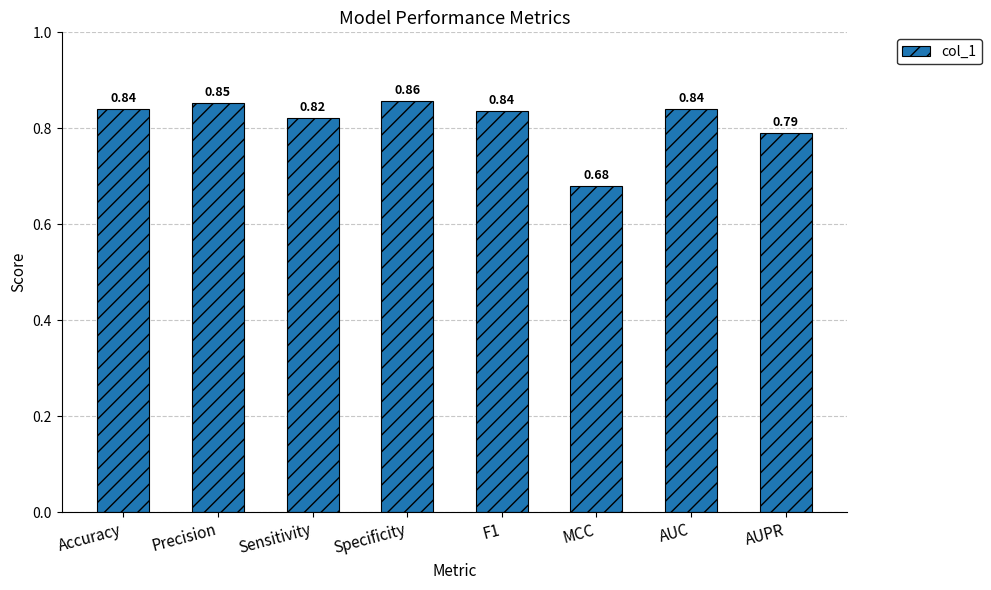

The chart shows a value of 0.3 at AUC. True or false?

False